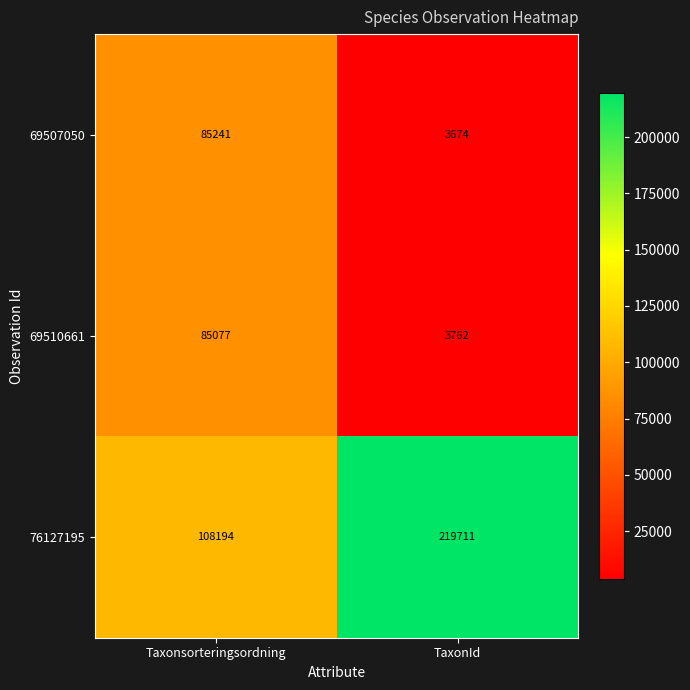

Reading right to left, list all the values displayed in this chart.

69507050: TaxonId=3674	Taxonsorteringsordning=85241
69510661: TaxonId=3762	Taxonsorteringsordning=85077
76127195: TaxonId=219711	Taxonsorteringsordning=108194